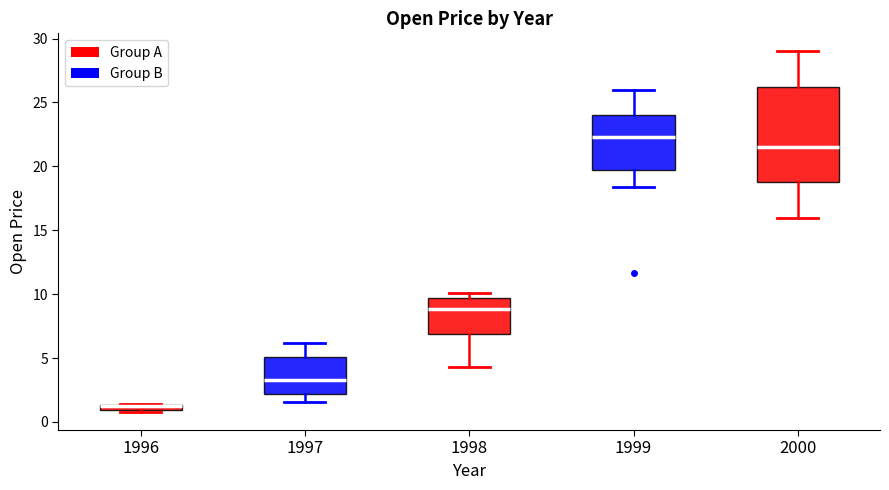

Where is the lower edge of the box at x = 1998 on the y-axis? The values are not printed on the chart, so give them approximately, as read against the axis.

7.0